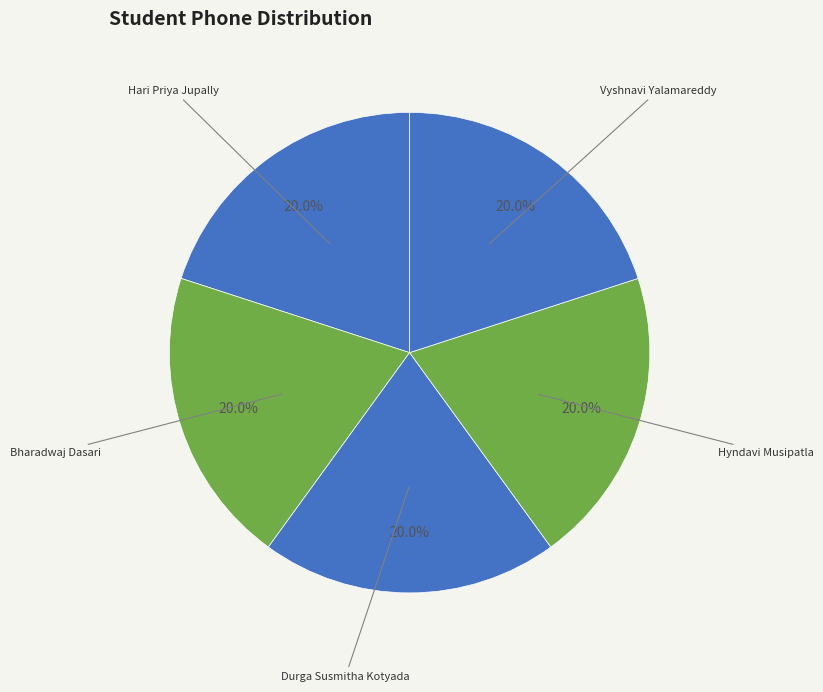

Count the number of slices in the pie.

5